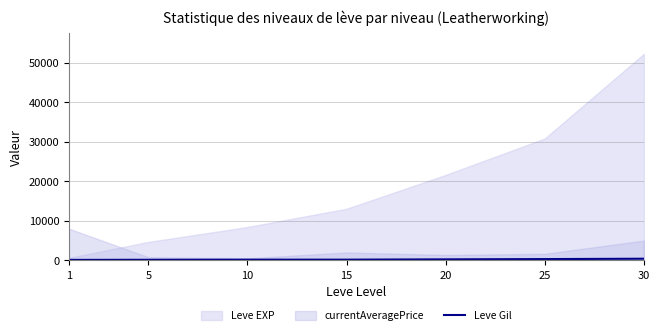

Which category has the lowest value across all series?

1